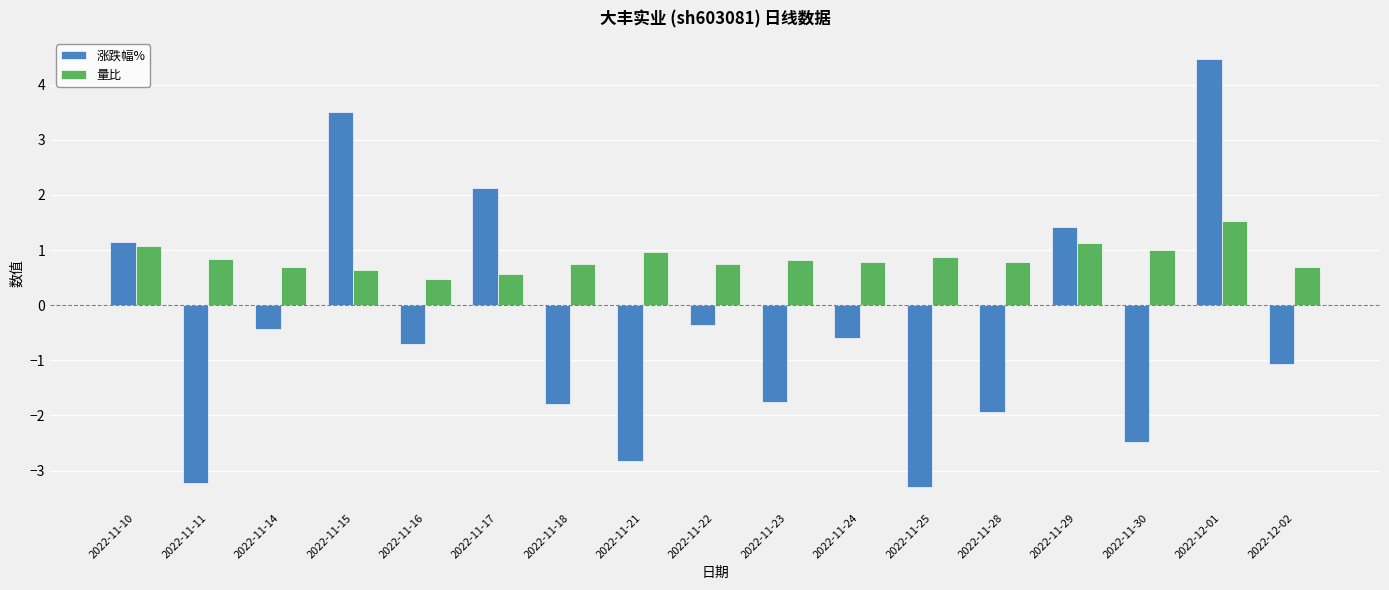

What is the value of the 涨跌幅% bar at the 2nd from the left?

-3.2